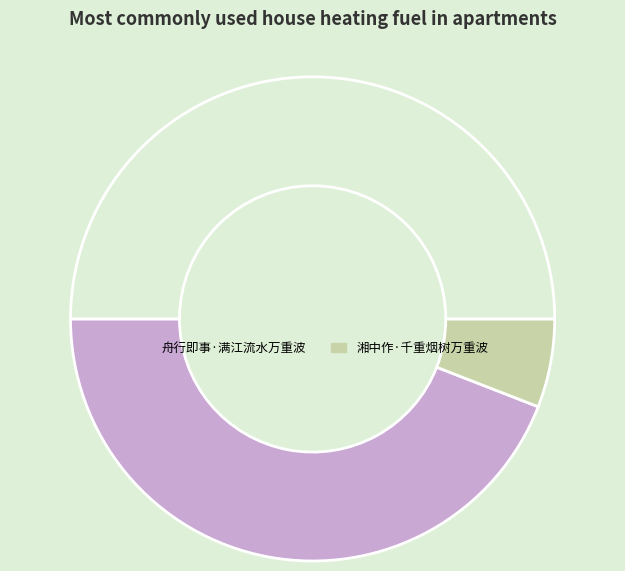

Which category has the smallest portion of the pie?

湘中作·千重烟树万重波